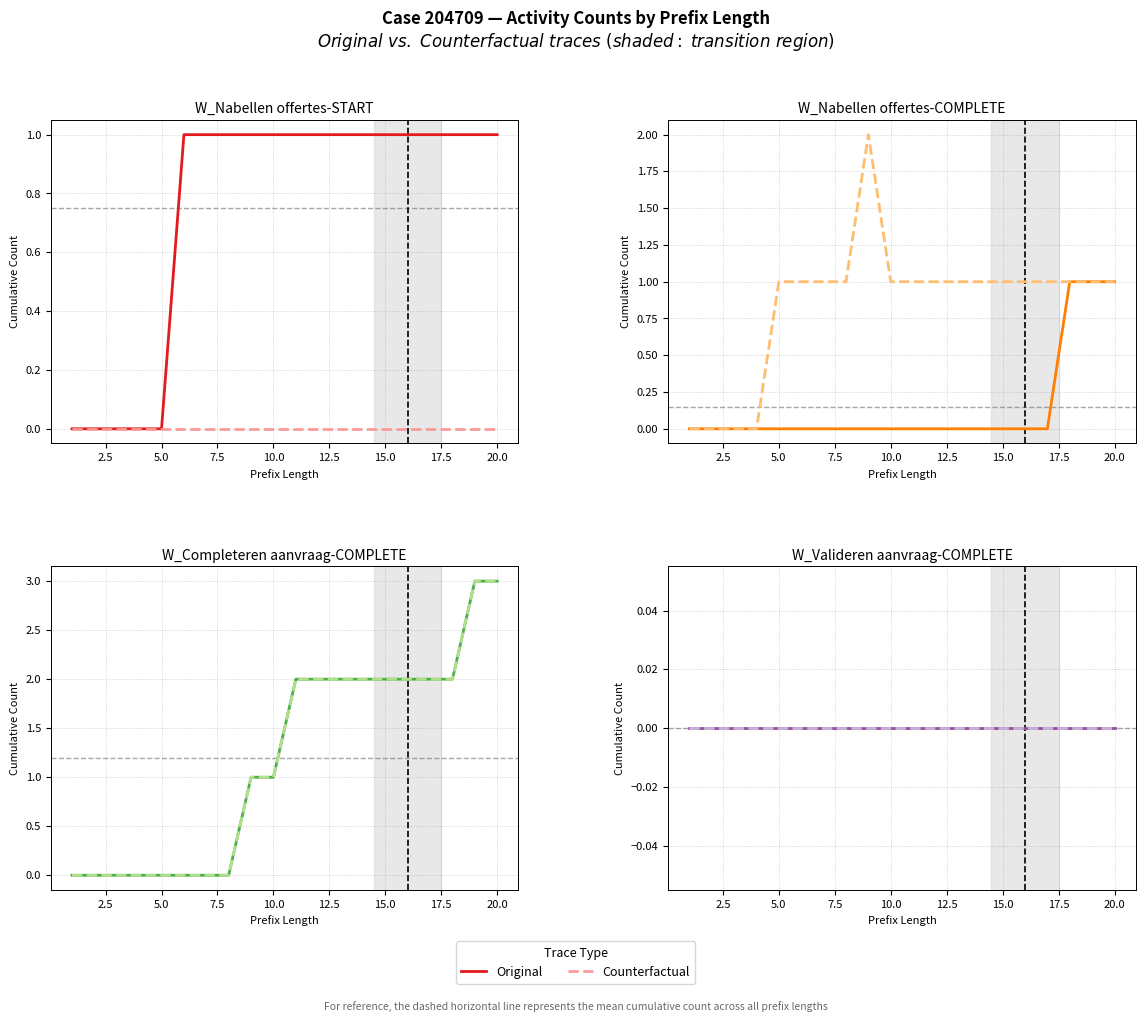

Count the W_Nabellen offertes-COMPLETE (CF) values in the range 1 to 2.

16